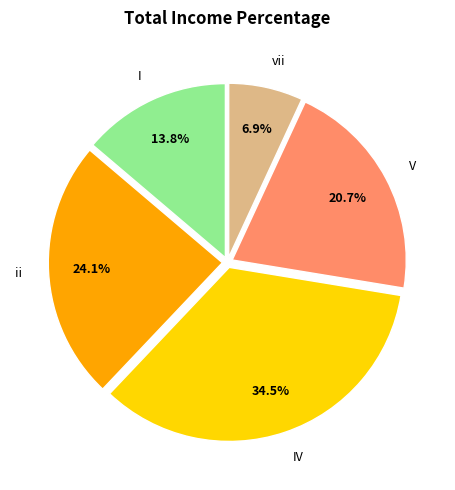

Do vii and I together represent more than half of the pie?

No